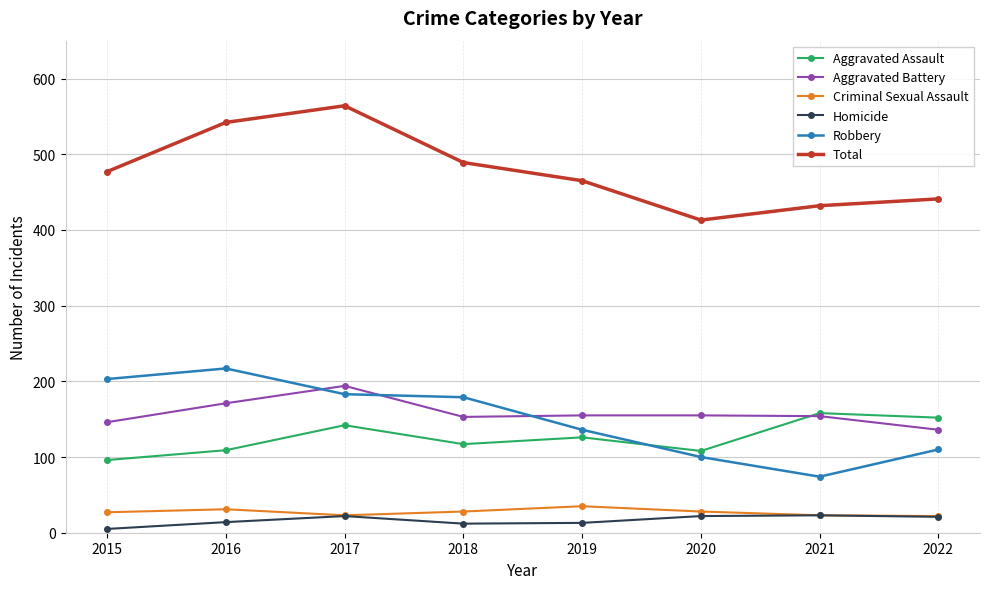

The Aggravated Battery series shows 264 at 2020. True or false?

False